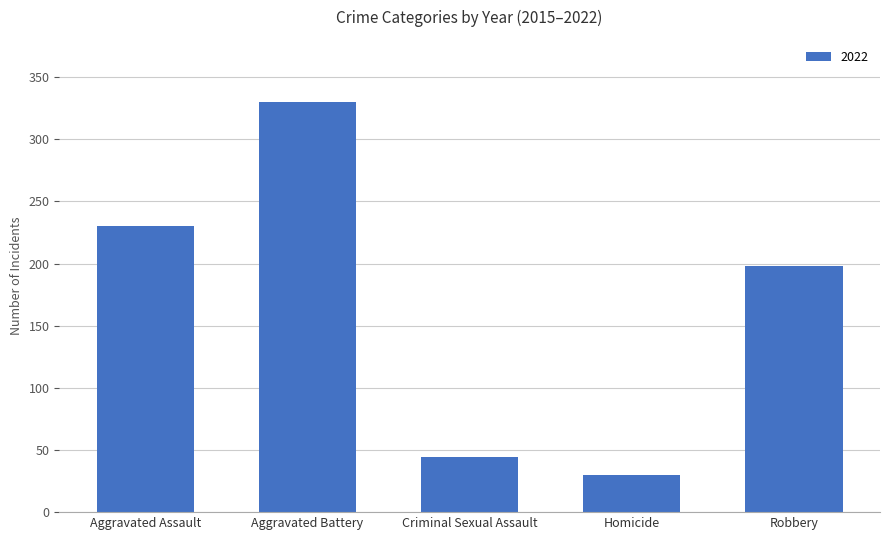

How many data points does each series have?

5